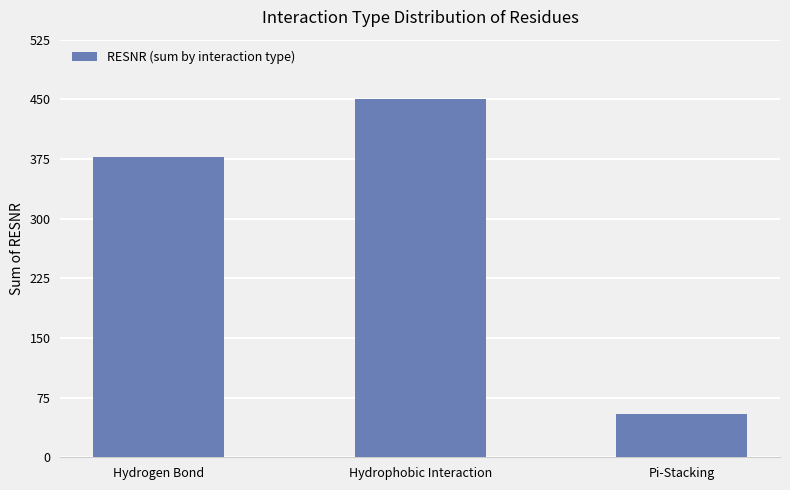

How many categories are shown in the chart?

3